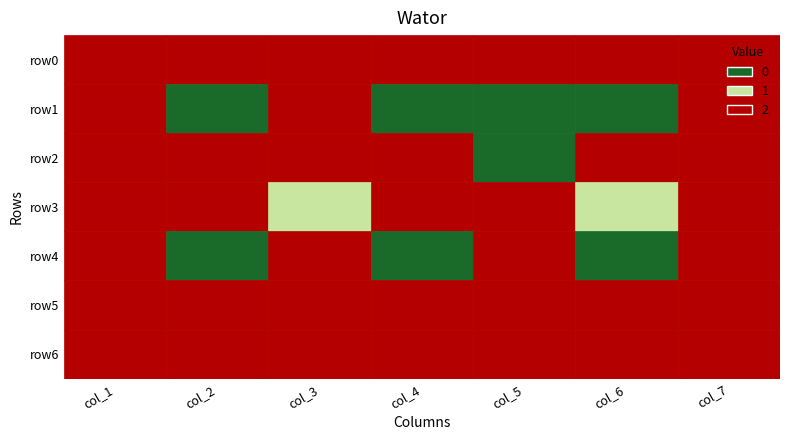

Is it true that row5 equals 2 at 0?

True